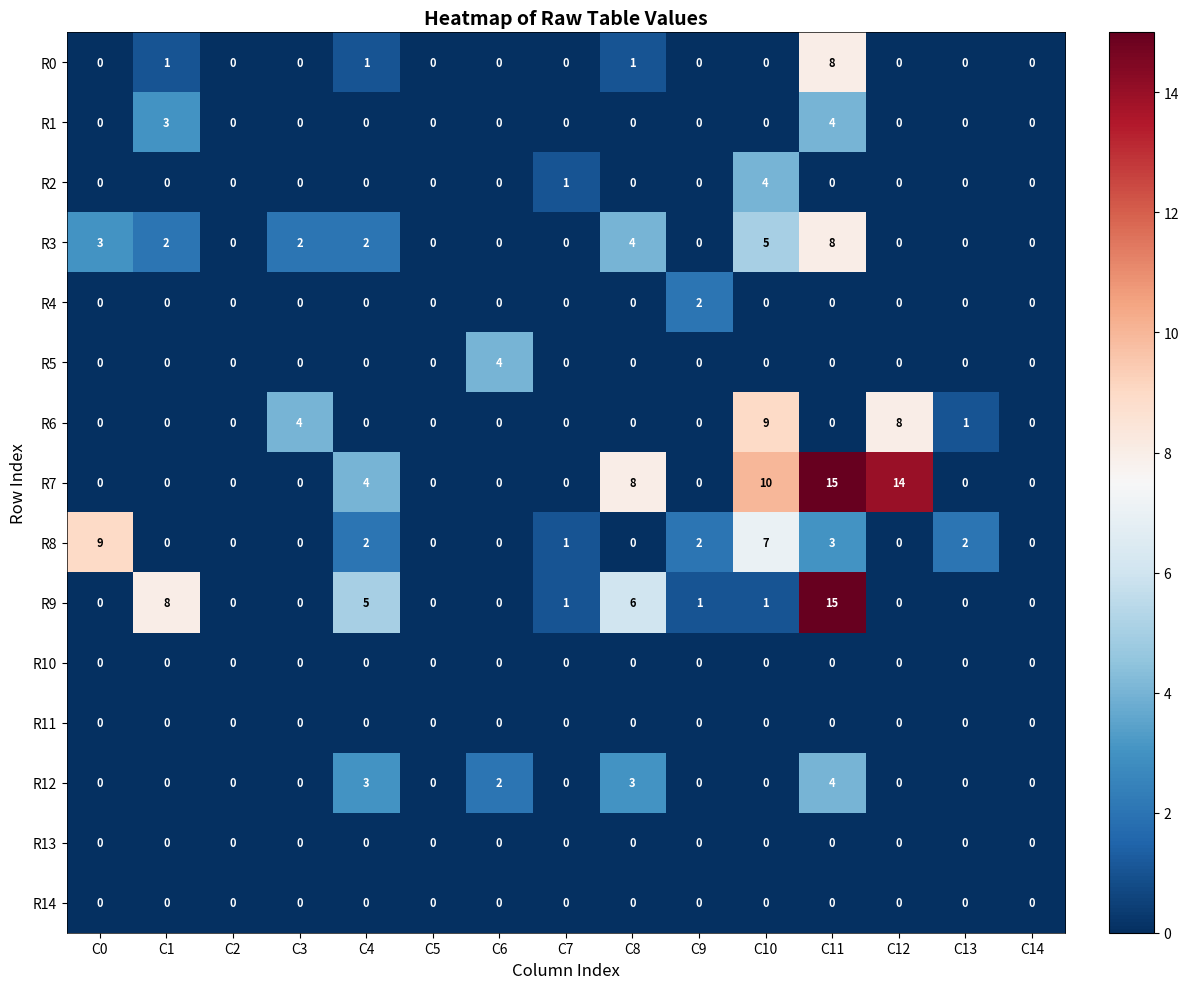

Which series changed the most between C0 and C10?

R7